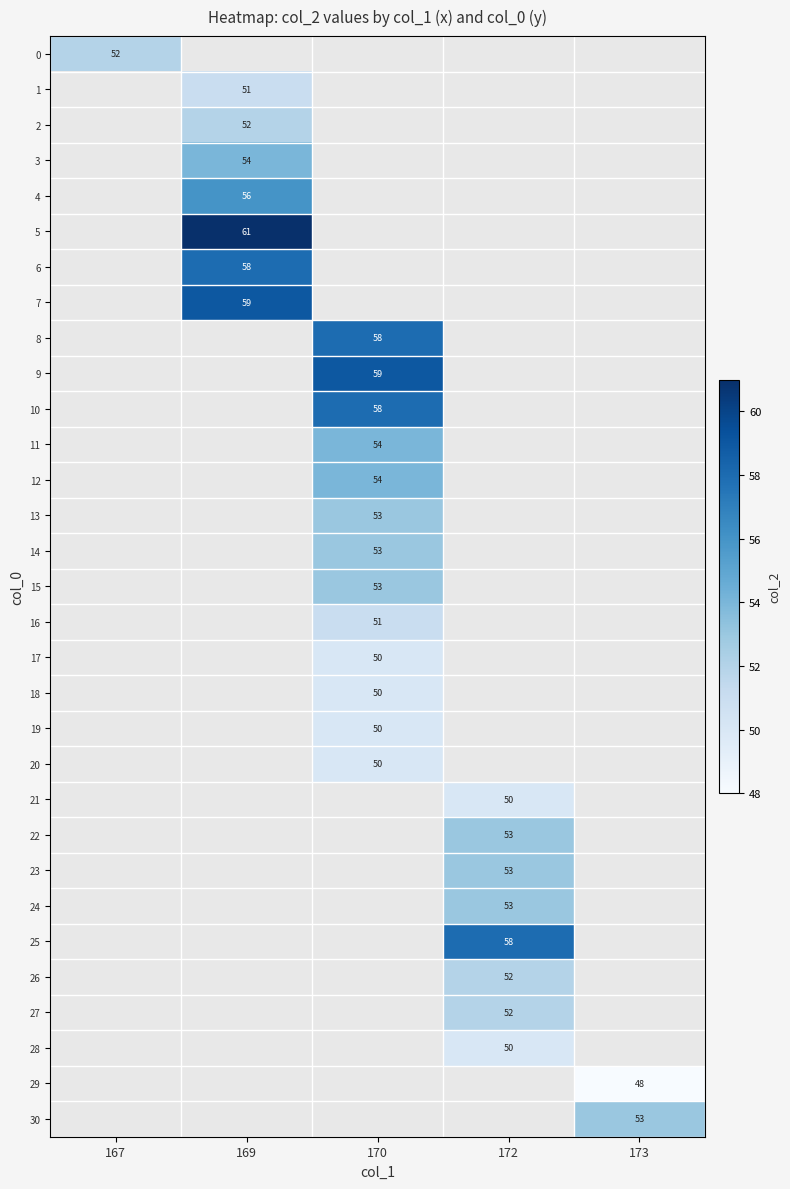

Which category has the highest value across all series?

169